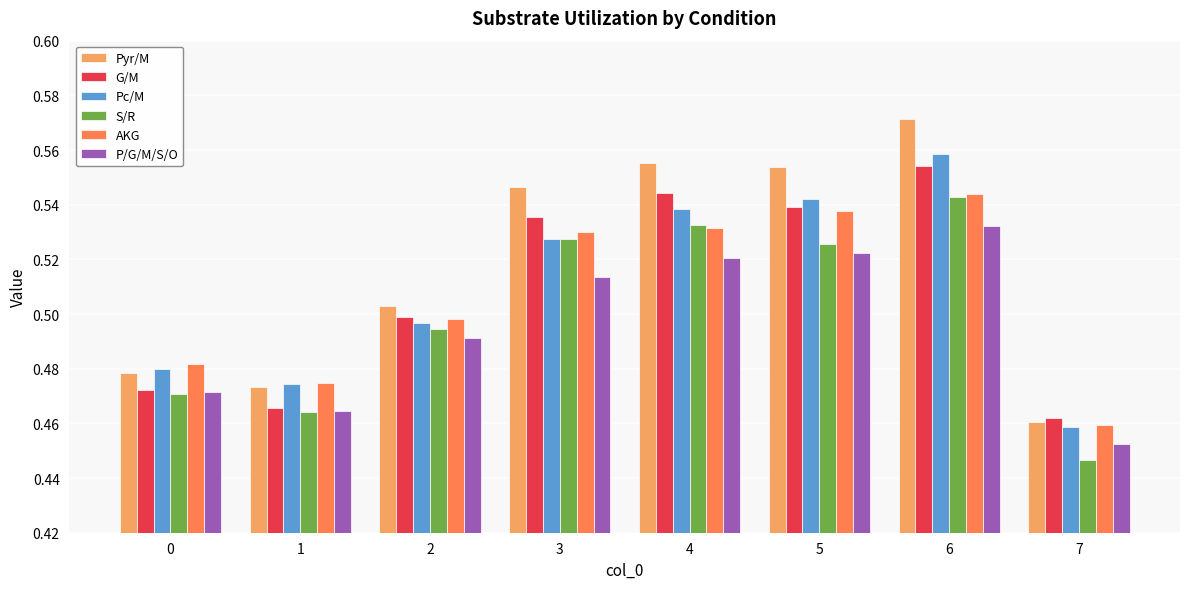

List the labels in order of G/M value, smallest first.

7, 1, 0, 2, 3, 5, 4, 6